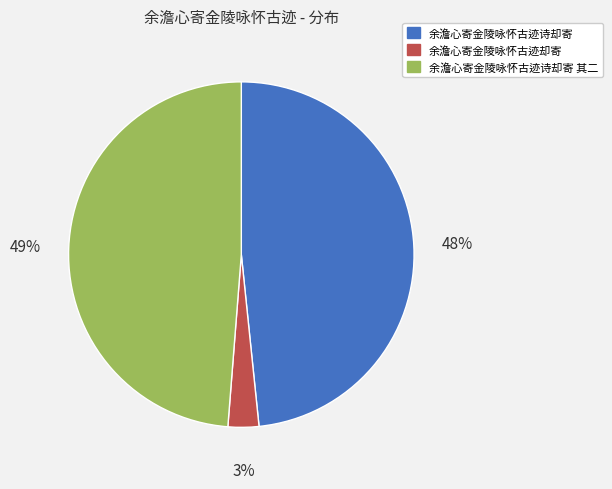

The 余澹心寄金陵咏怀古迹诗却寄 slice represents 55% of the pie. True or false?

False